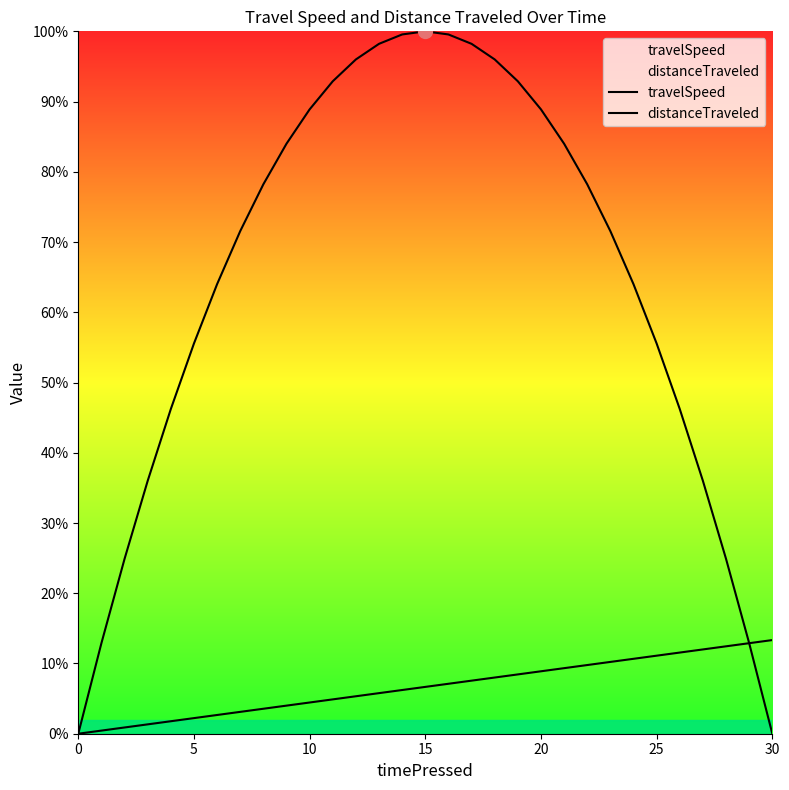

Rank the series by their average value, from lowest to highest.

travelSpeed, distanceTraveled